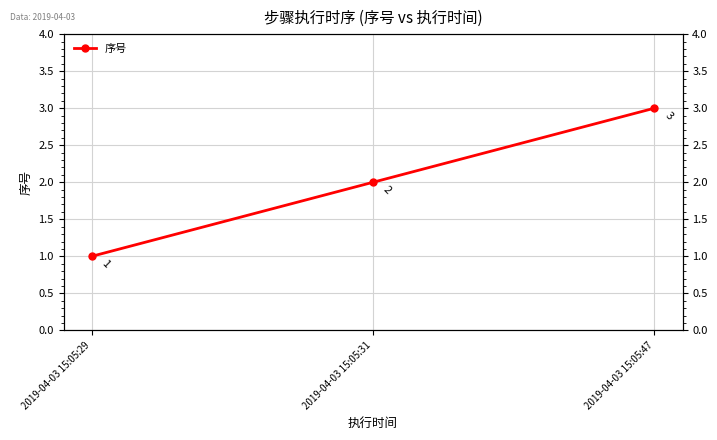

At which category does the chart reach its minimum across all series?

2019-04-03 15:05:29